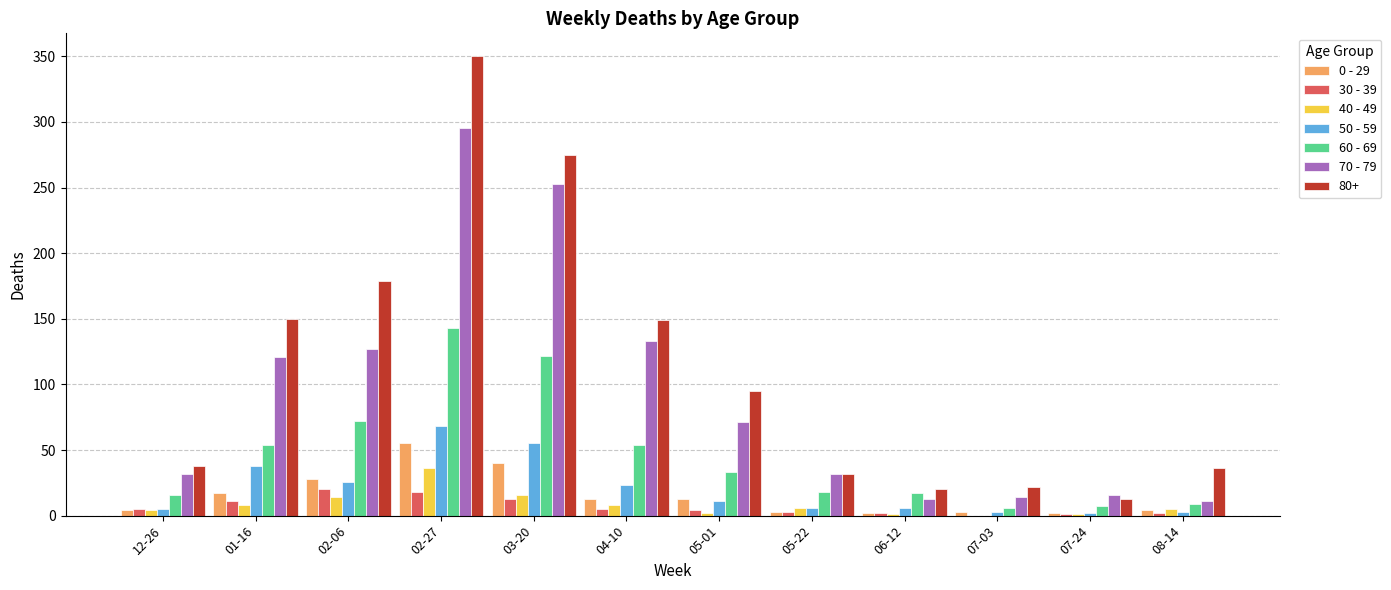

The value of 40 - 49 at 07-24 is 1. True or false?

True